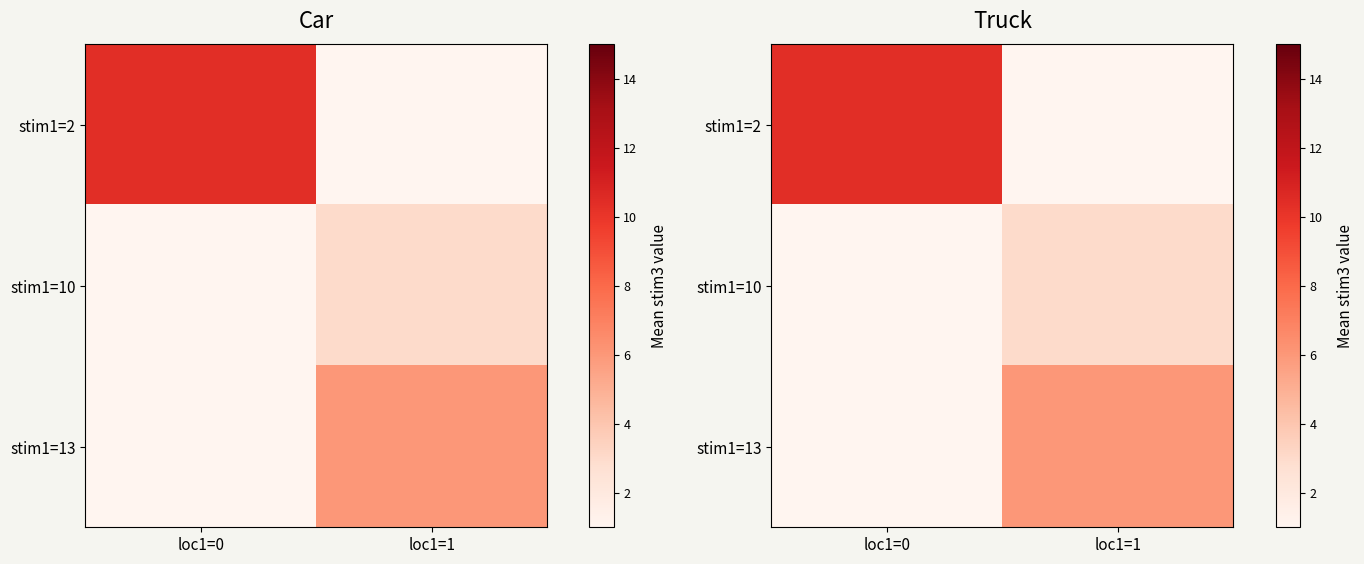

The value of row_0 at loc1=0 is 3.2. True or false?

False